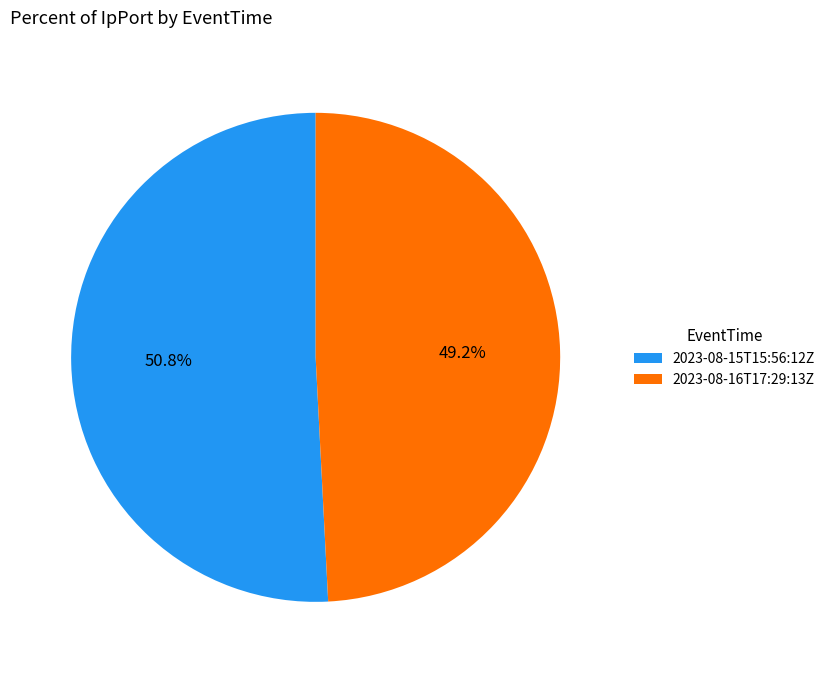

What percentage do 2023-08-16T17:29:13Z and 2023-08-15T15:56:12Z together represent?

100.0%